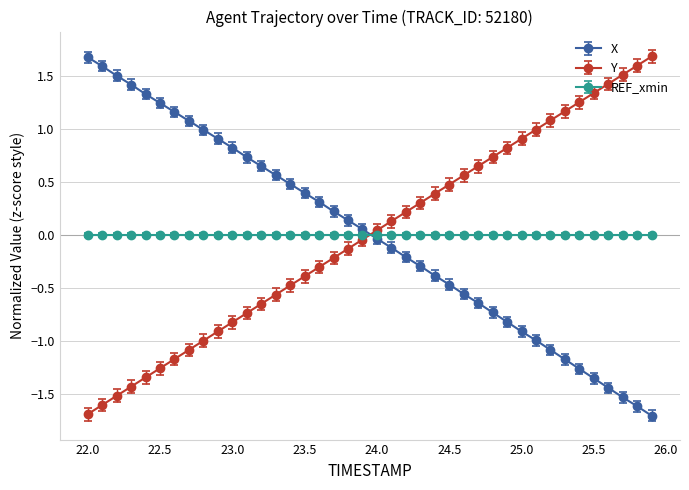

What is the maximum value for Y?

1.7